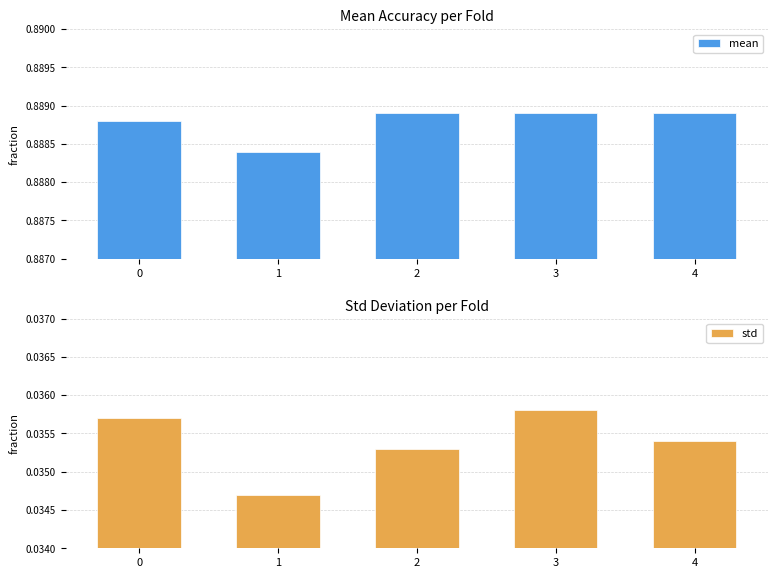

Between 0 and 2, which is larger?

2